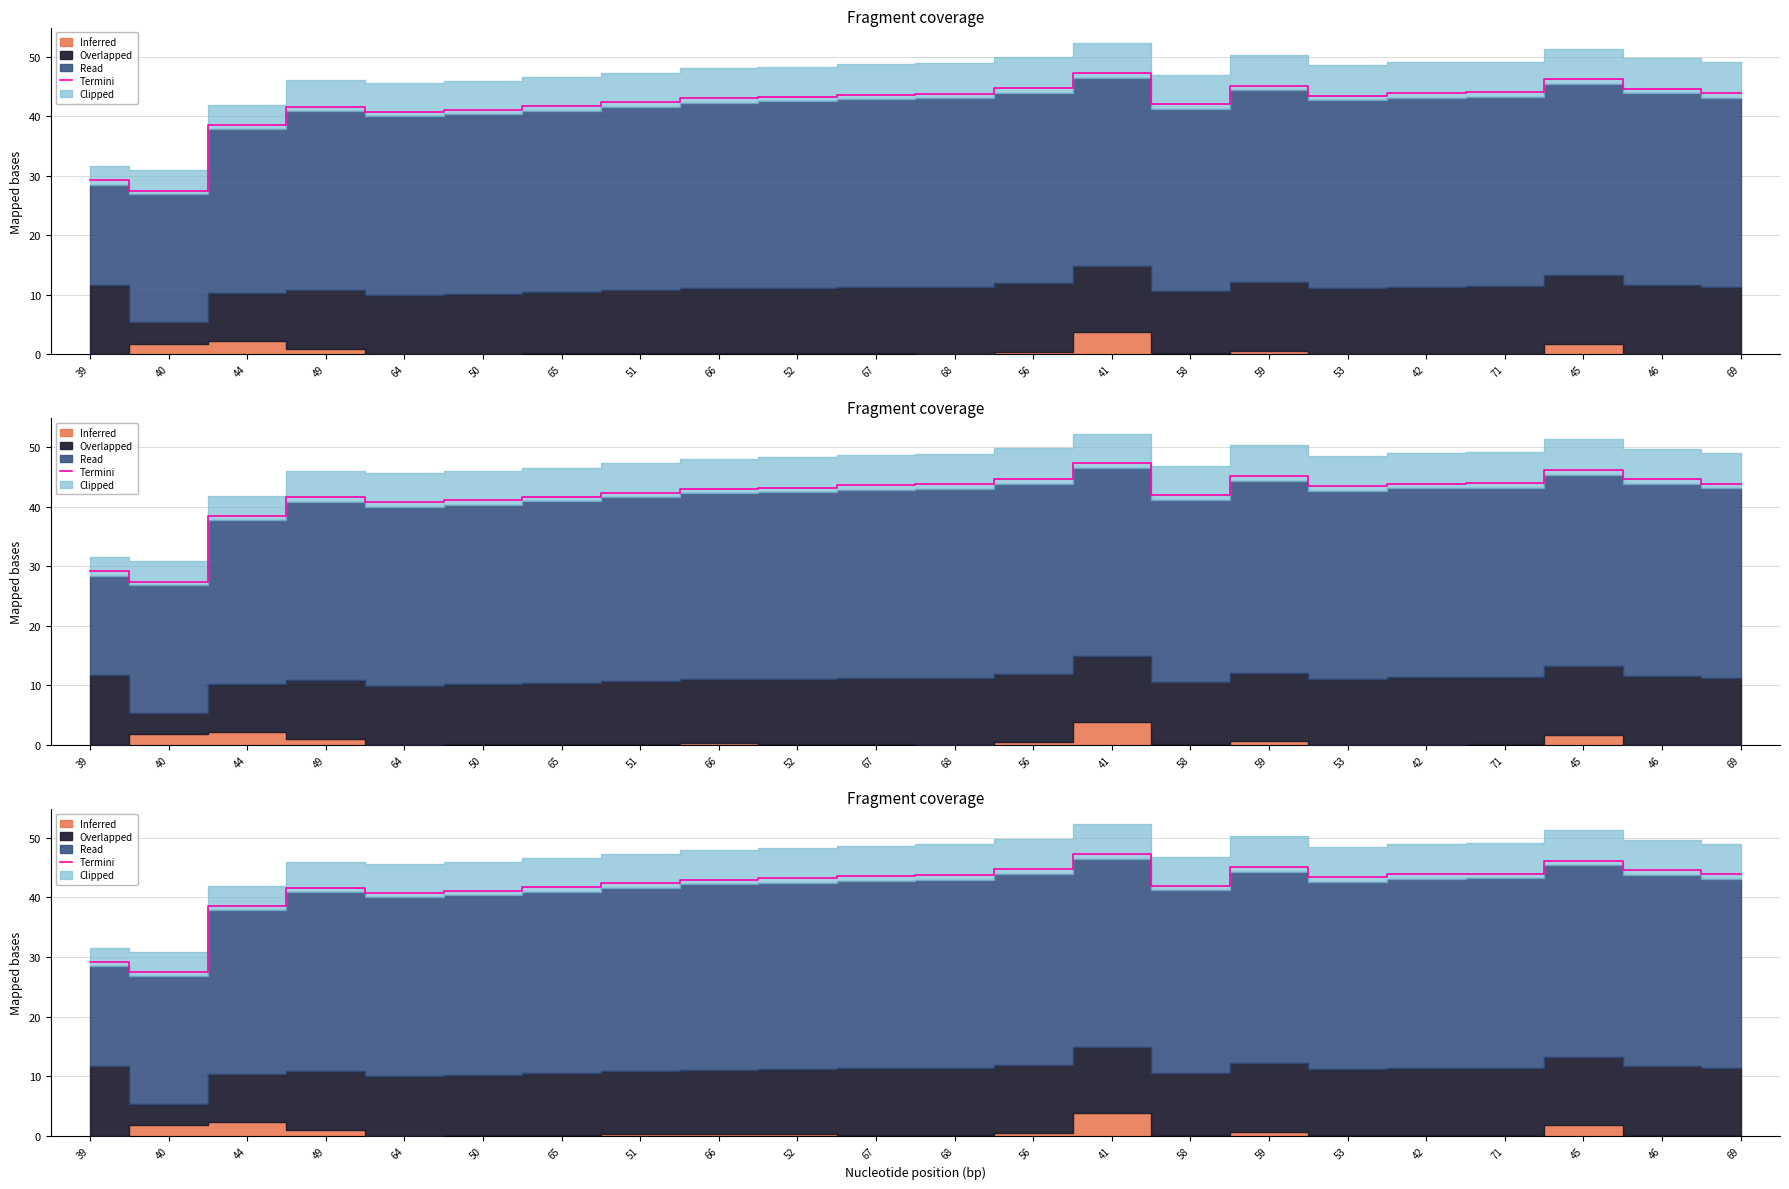

True or false: the data shows 29.2 at 39.

True